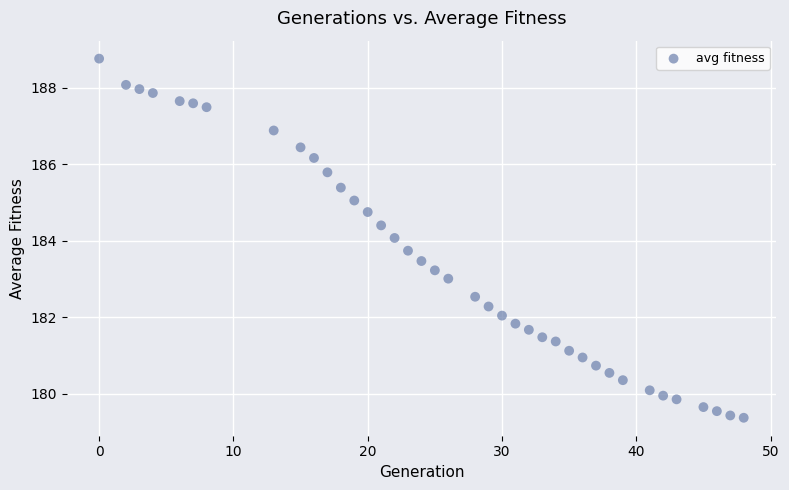

What is the range of Y values (max minus min)?

9.4